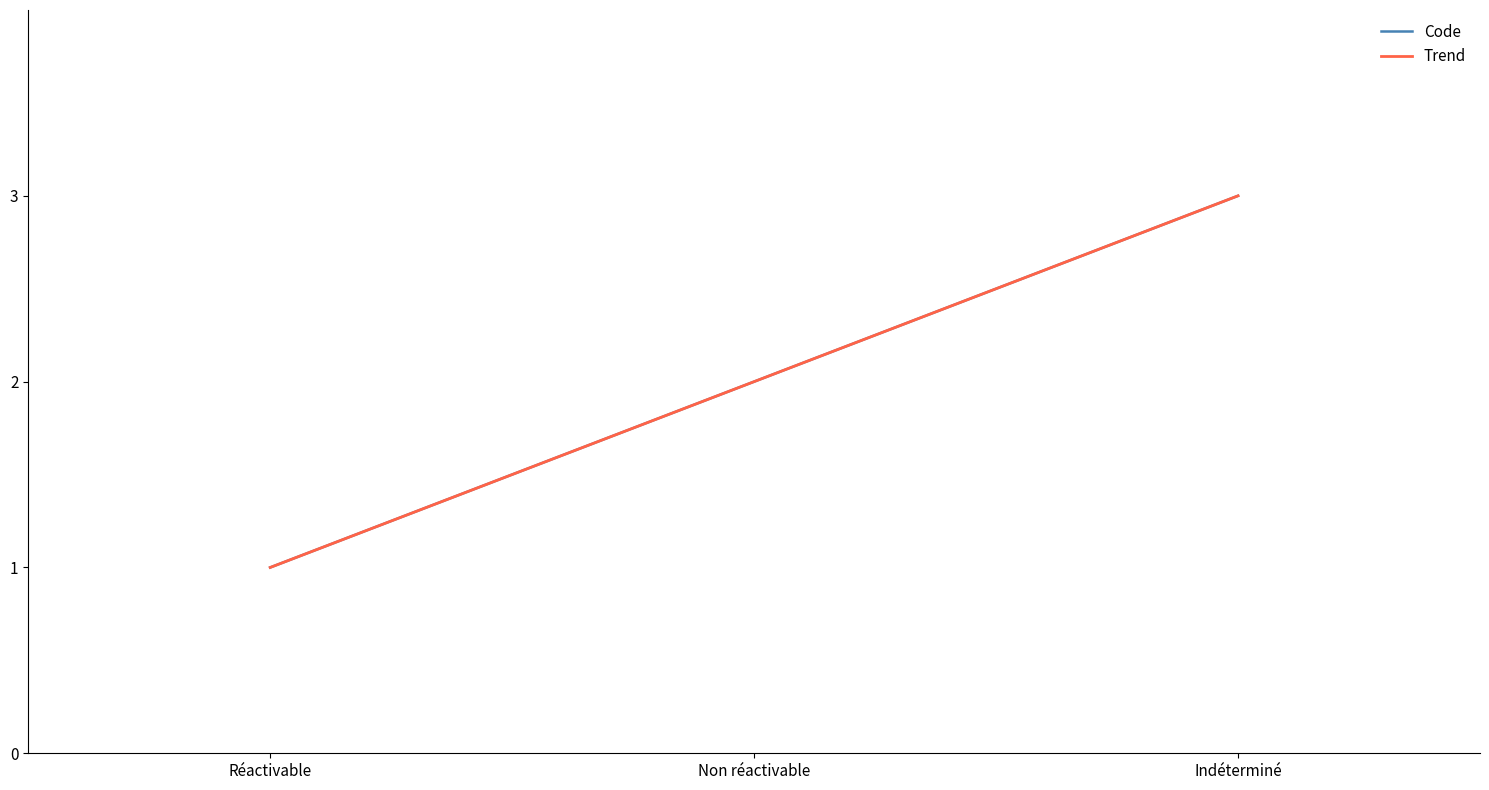

What is the minimum value for Trend?

1